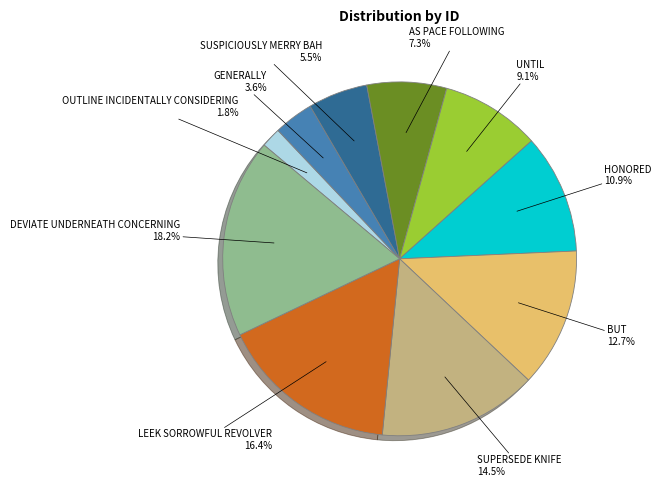

Does any single category account for the majority?

No